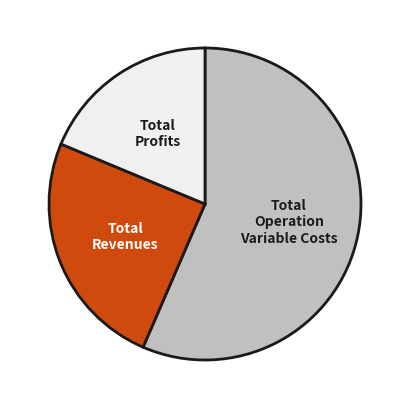

Is there a majority slice in this chart?

Yes